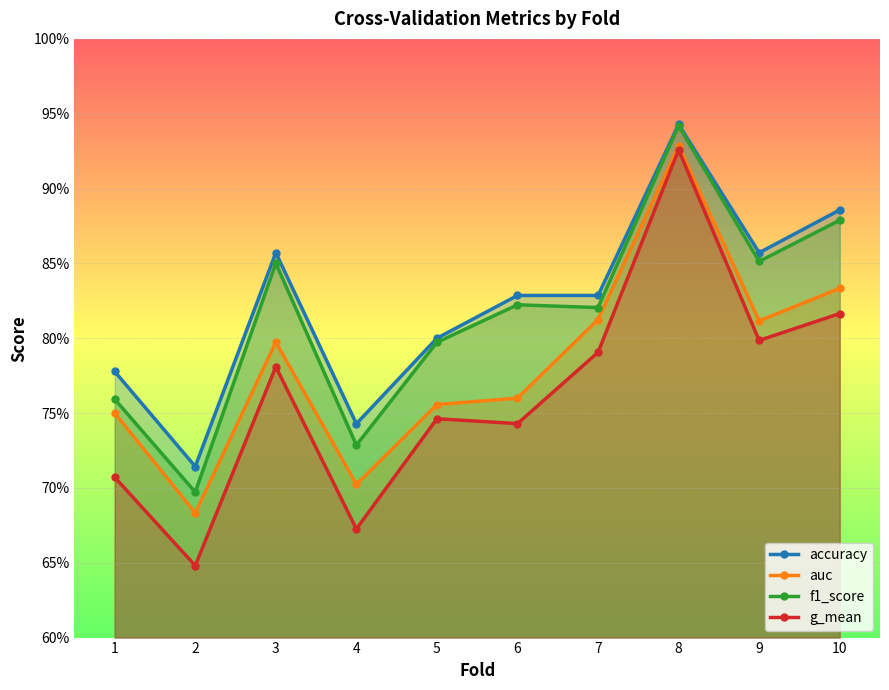

Count the auc values in the range 0 to 1.

10